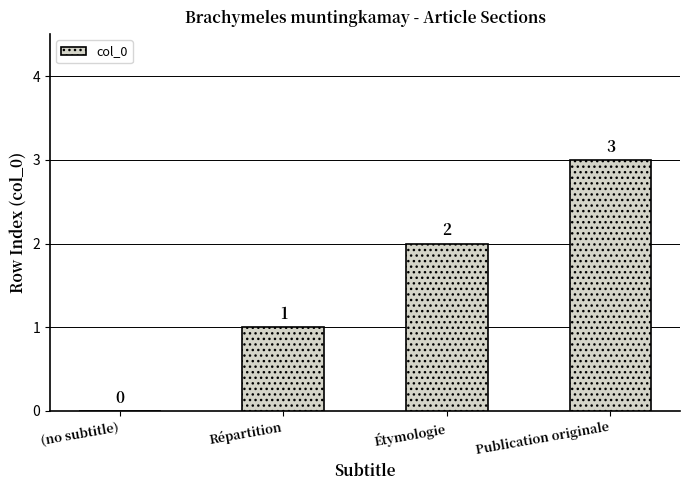

Count the values in the range 1 to 3.

3